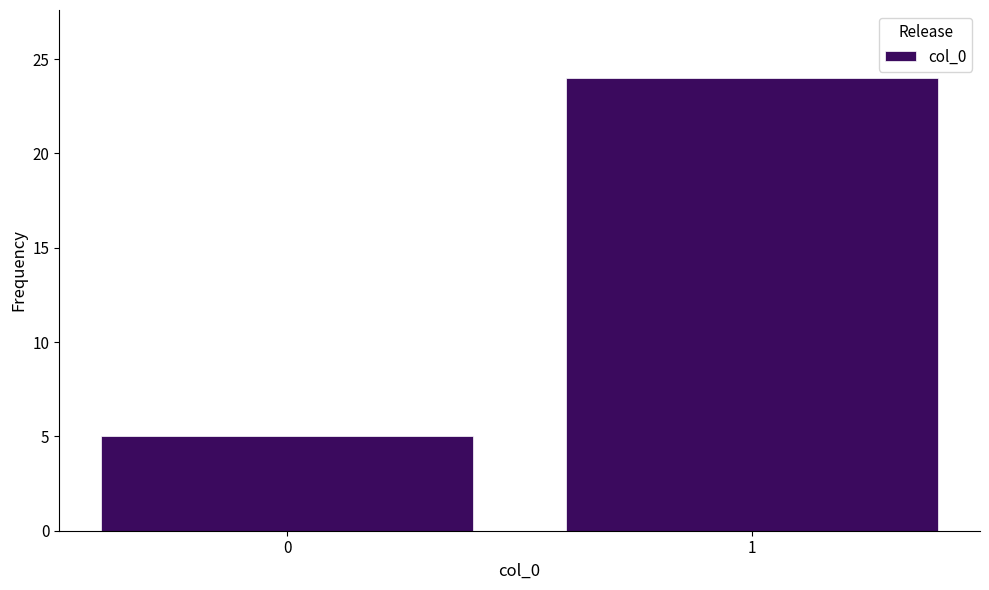

Reading left to right, transcribe all the data shown in this chart.

5	24